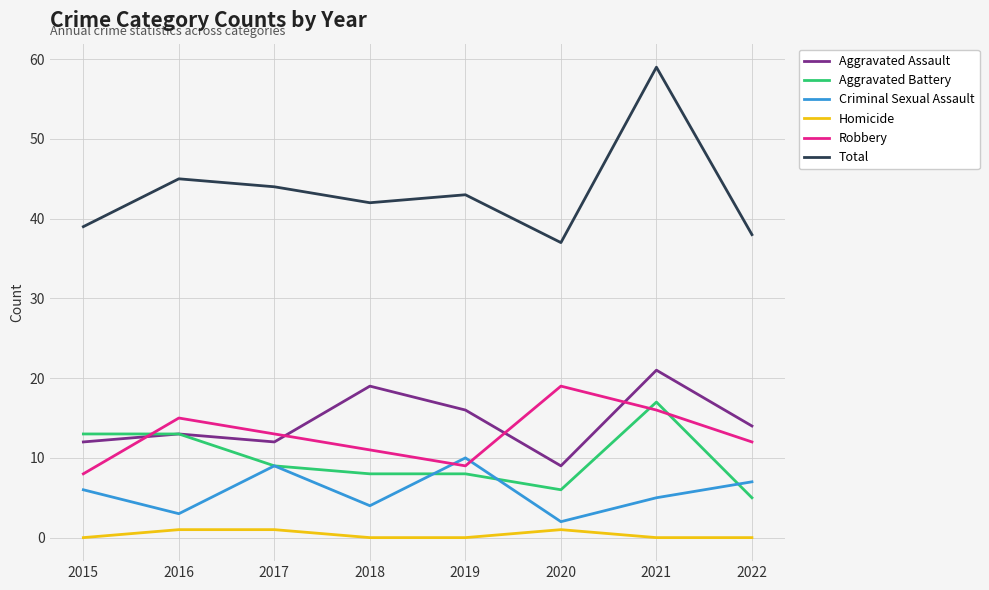

True or false: Aggravated Battery has a value of 30 at 2021.

False